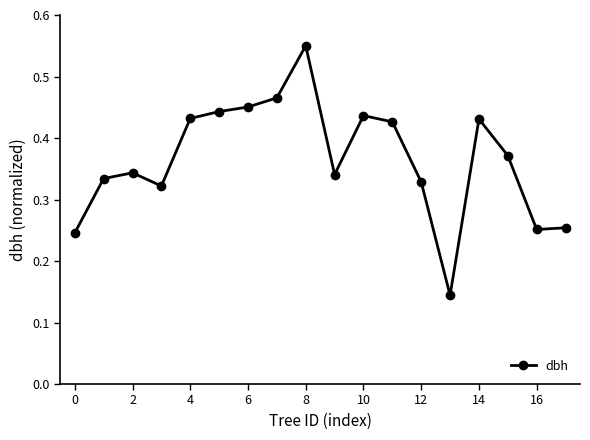

Does the chart display data point markers on the line(s)?

Yes